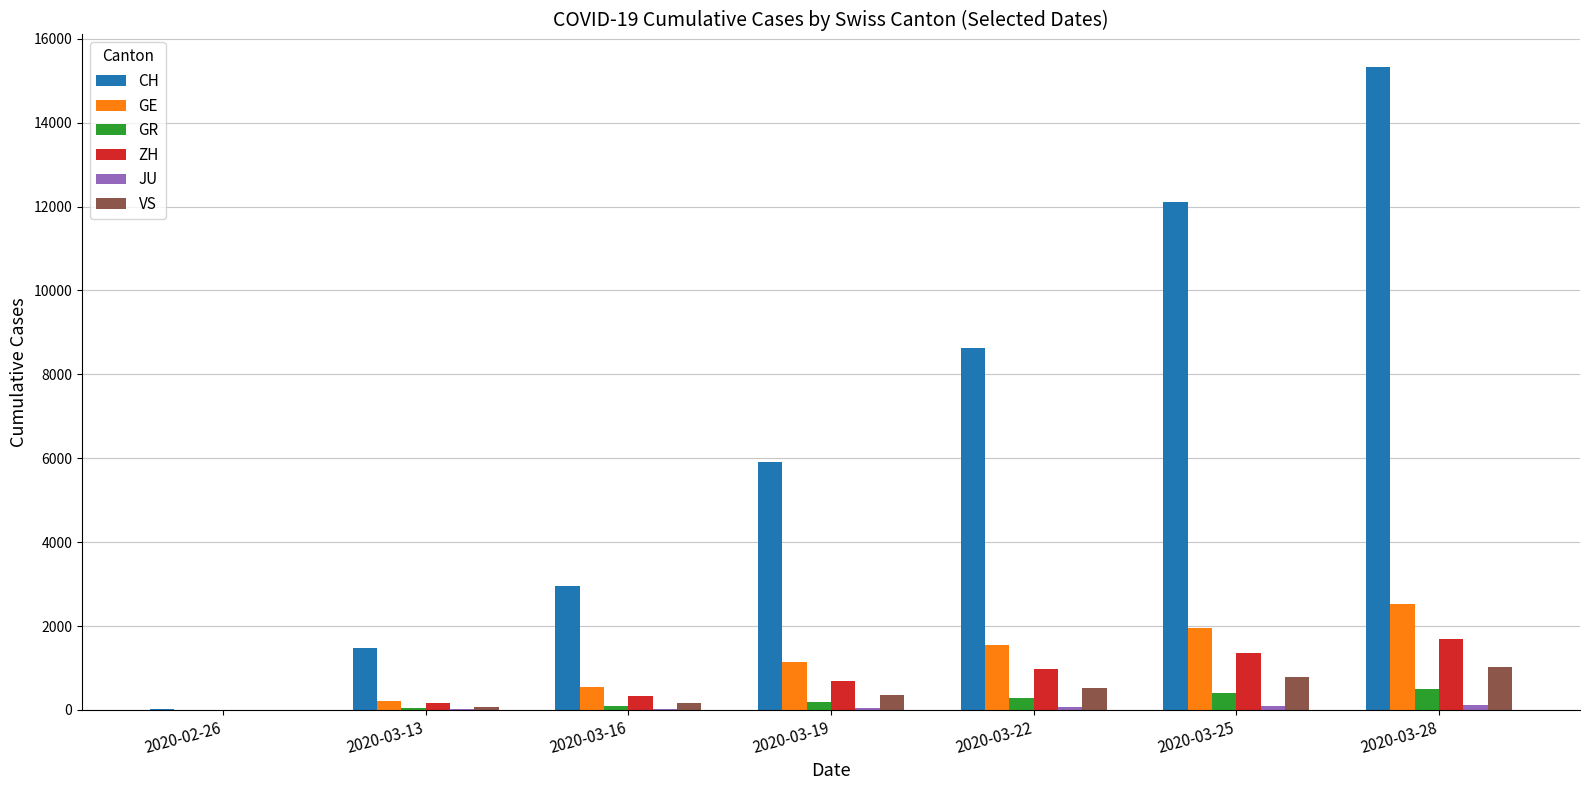

Is the value of GE at 2020-03-25 greater than the value of ZH at 2020-03-13?

Yes